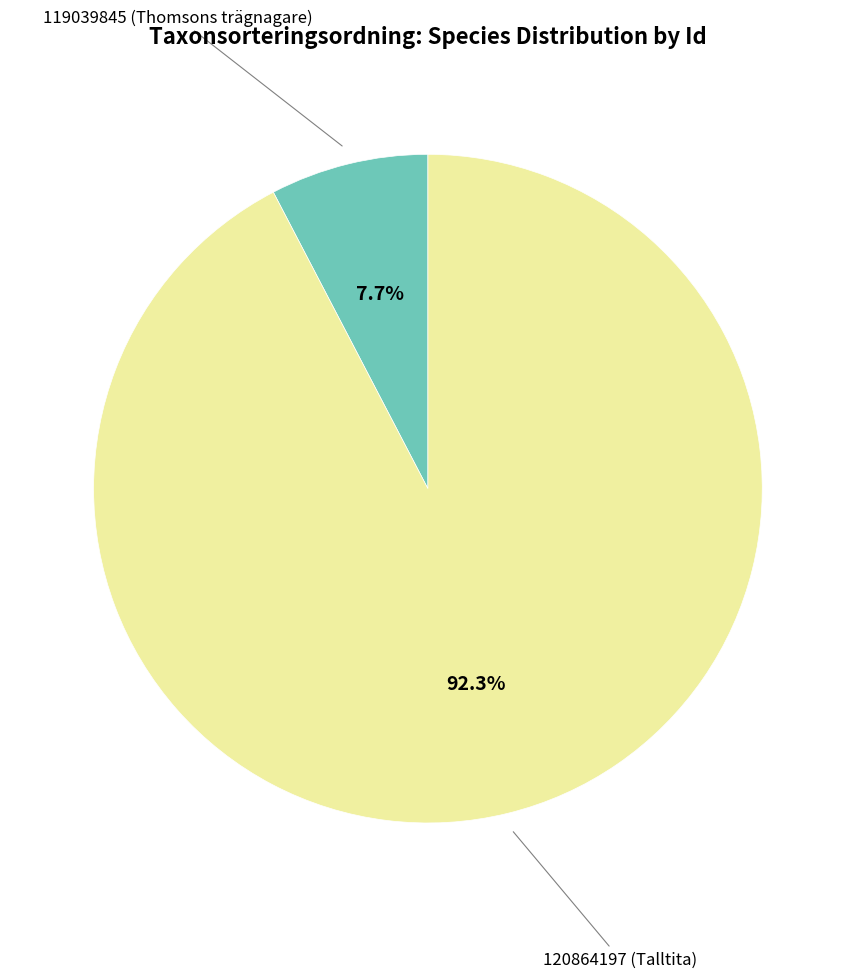

Is there a majority slice in this chart?

Yes